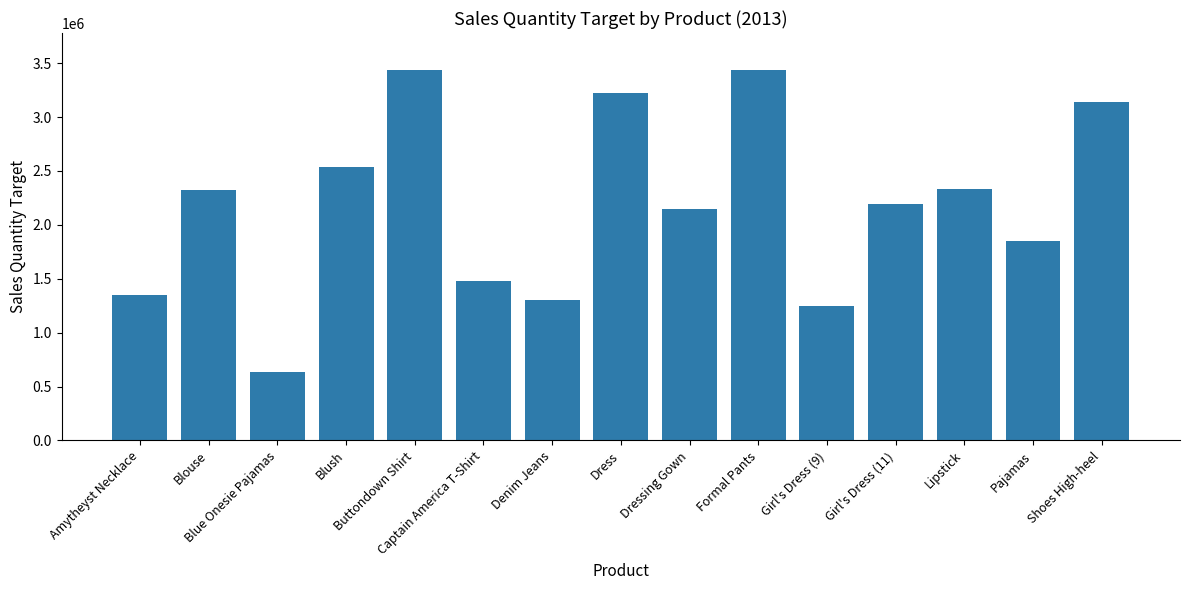

At which label is the value closest to 2033375?

Dressing Gown